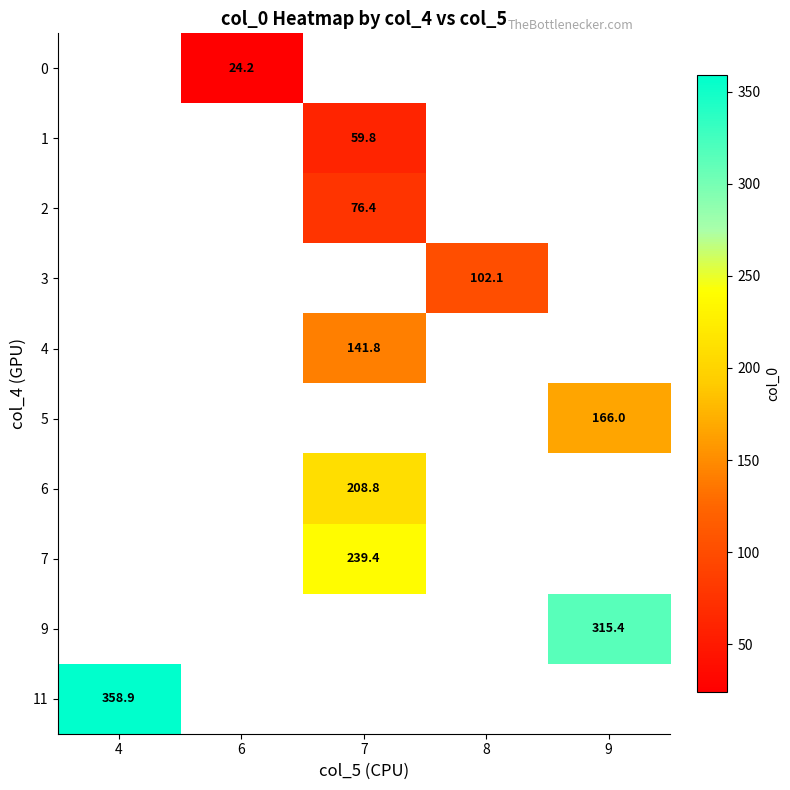

True or false: 0 has a value of 24.2 at 6.

True